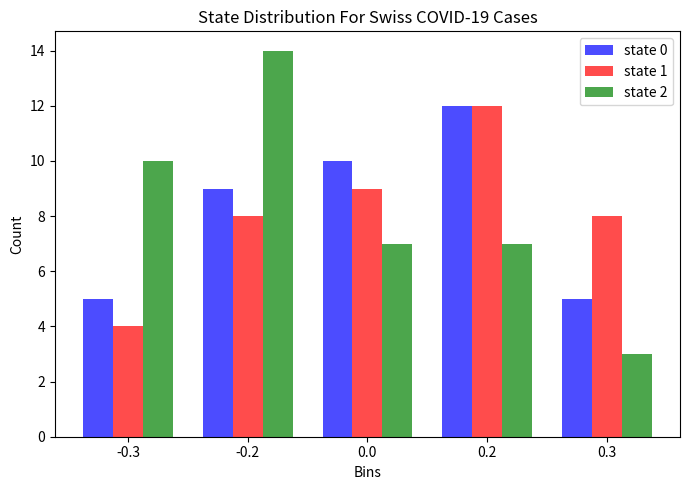

The value of state 0 at -0.2 is 9. True or false?

True